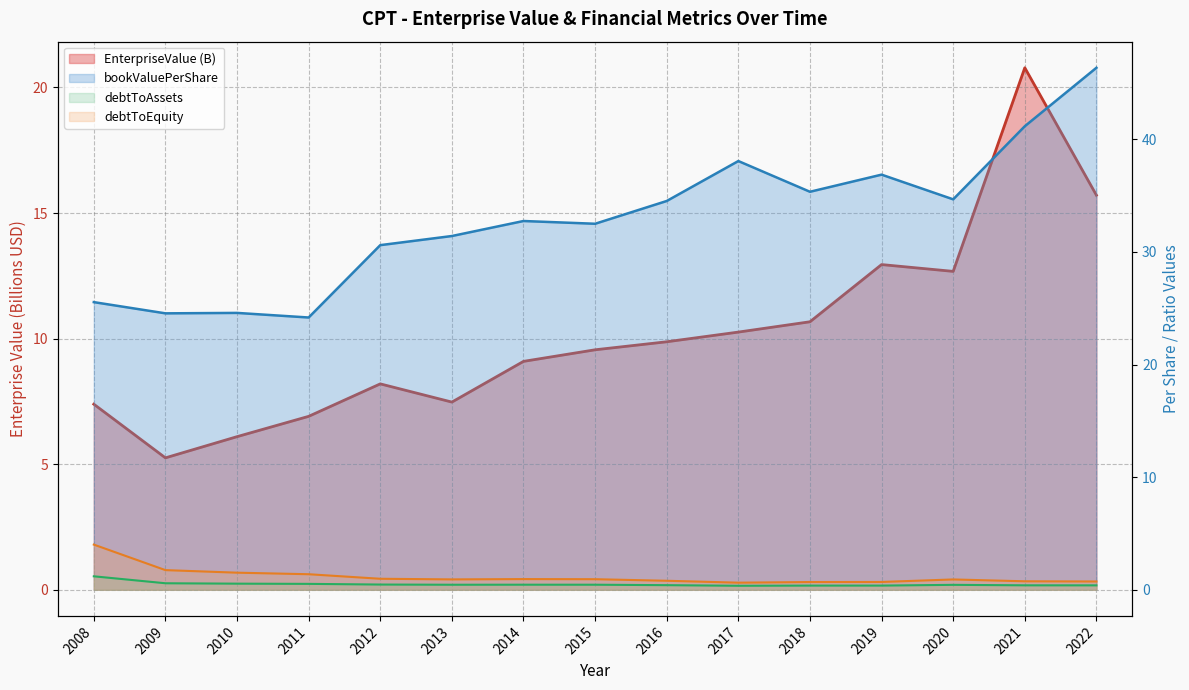

How many data points in EnterpriseValue are less than 9?

6